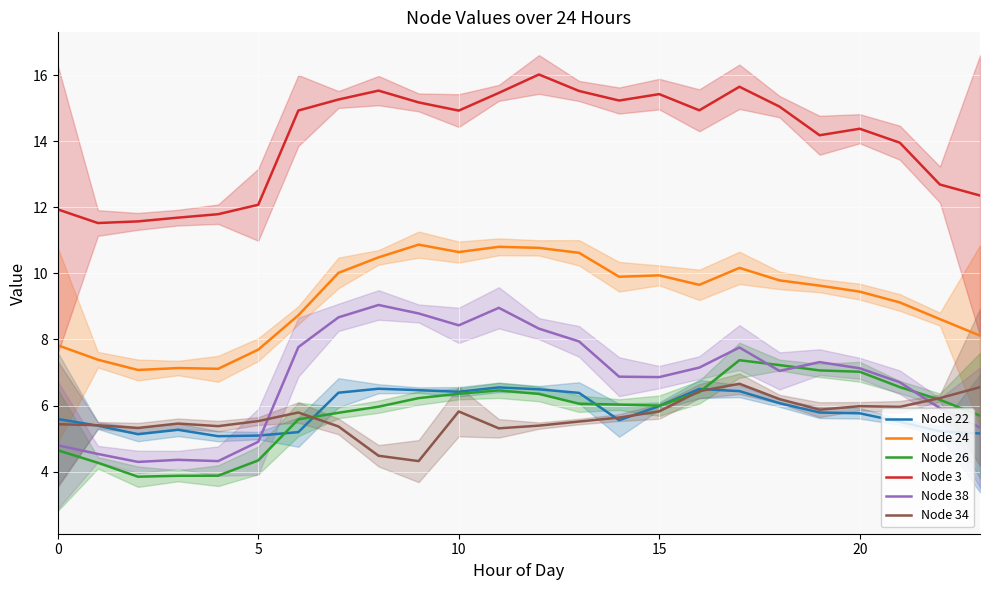

What is the spread (max minus min) of values at 20?

7.9